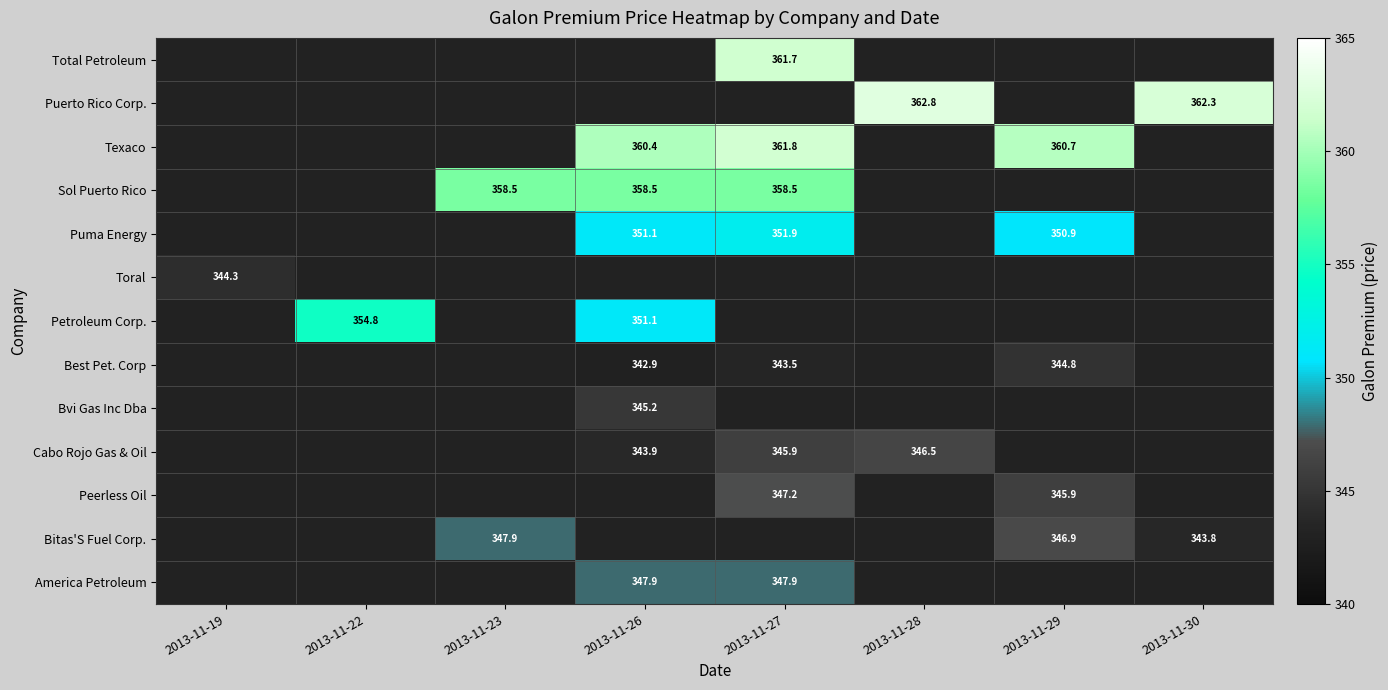

True or false: Texaco has a value of 361.8 at 2013-11-27.

True